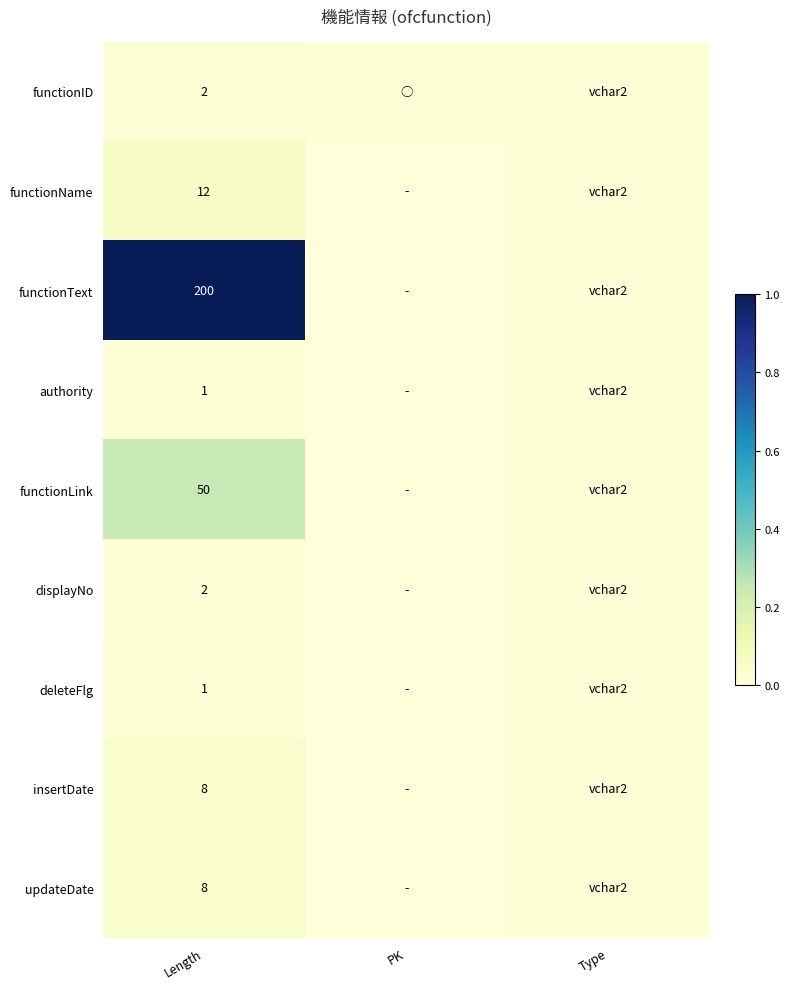

Count the number of categories in the chart.

3